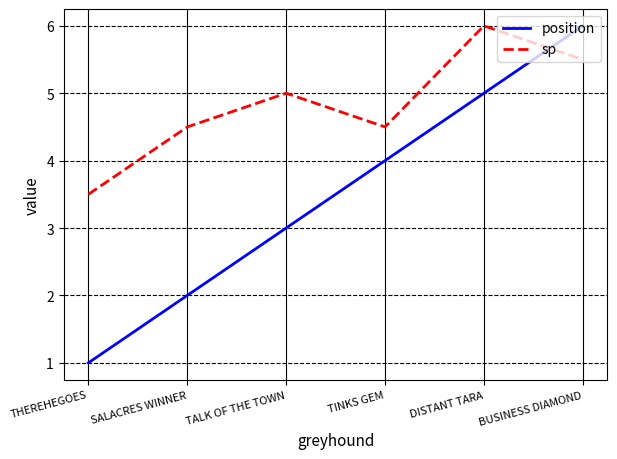

In sp, how many points are lower than both neighbors (excluding endpoints)?

1